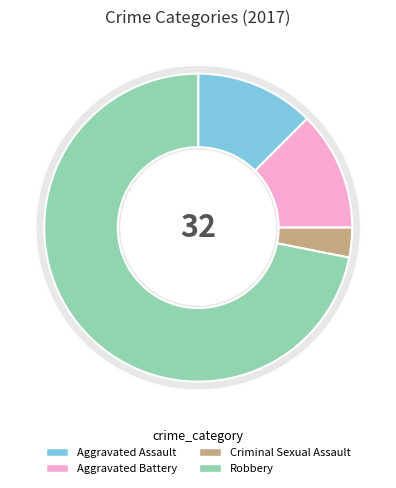

Which slice is the smallest?

Criminal Sexual Assault